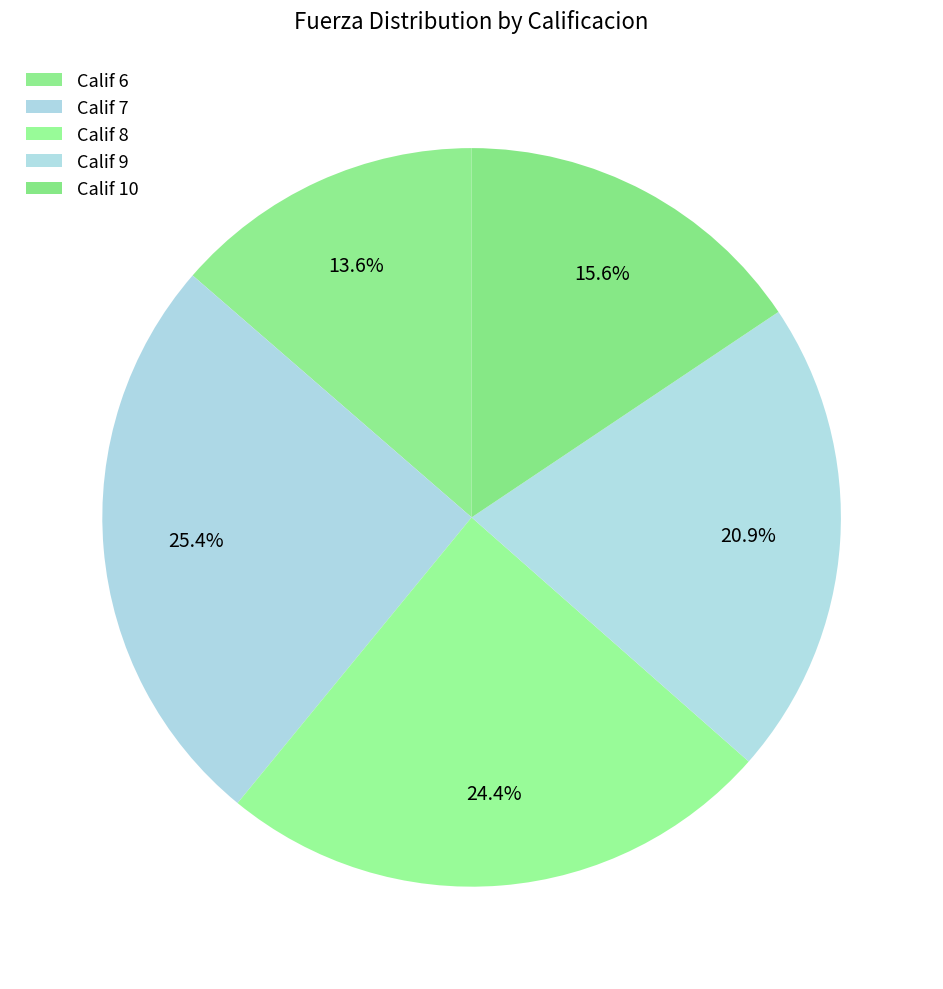

To the nearest percent, what is the average slice percentage?

20%